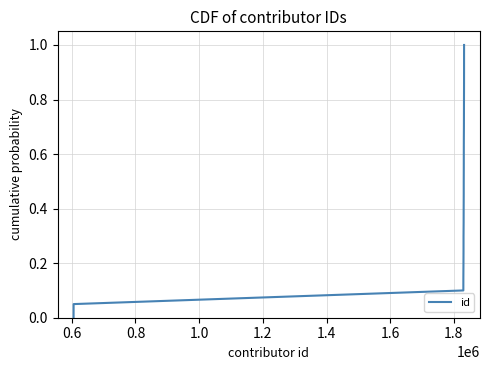

What is the greatest value displayed?

1.0